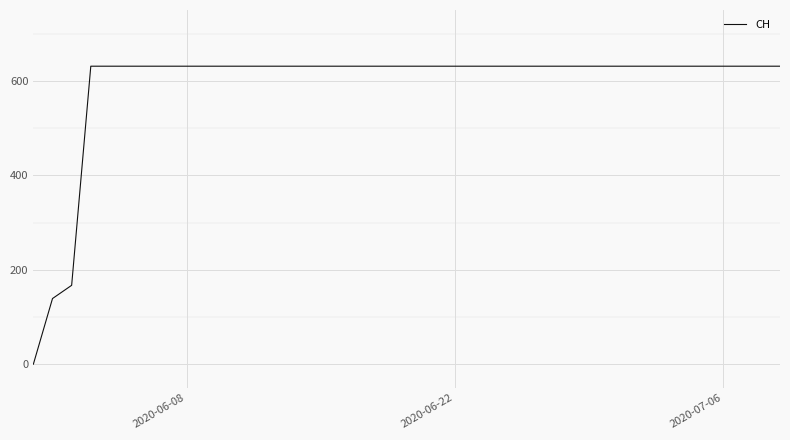

What is the difference between the maximum and minimum values?

631